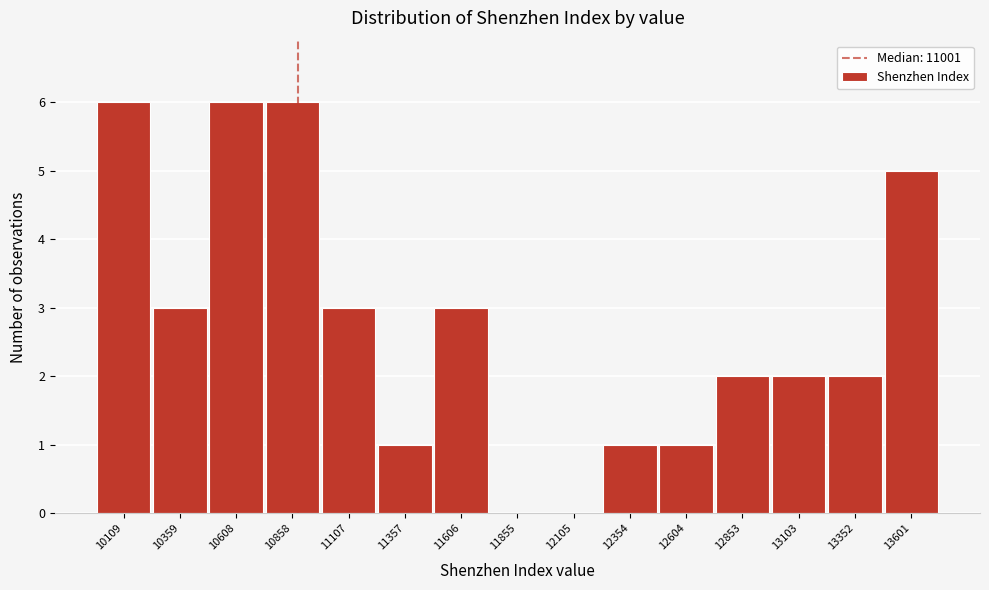

Reading right to left, list all the values displayed in this chart.

13601=5	13352=2	13103=2	12853=2	12604=1	12354=1	12105=0	11855=0	11606=3	11357=1	11107=3	10858=6	10608=6	10359=3	10109=6